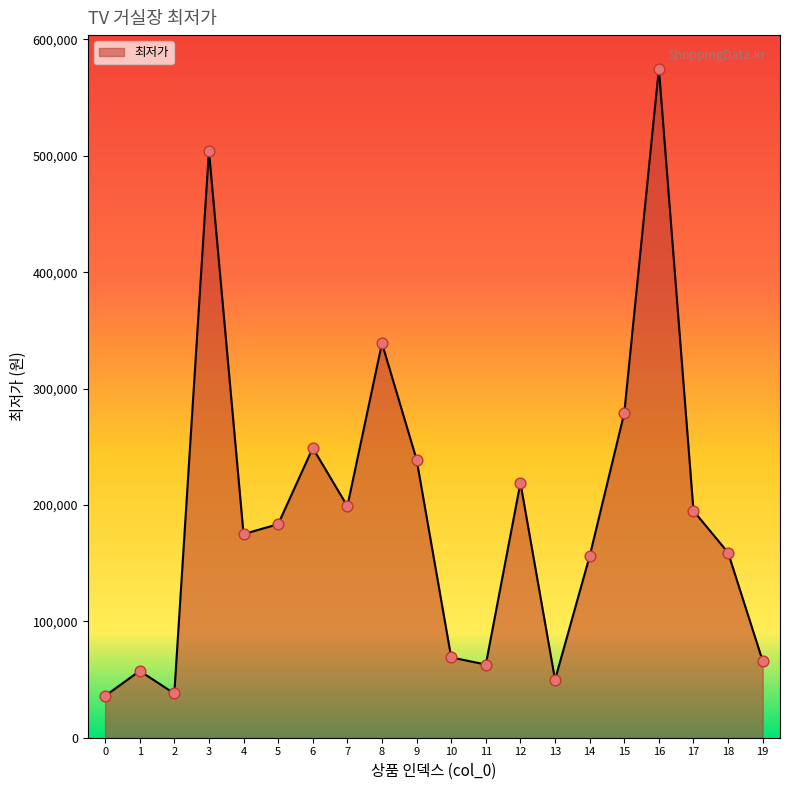

Approximately how many times larger is the value at 1 compared to 9?

0.2